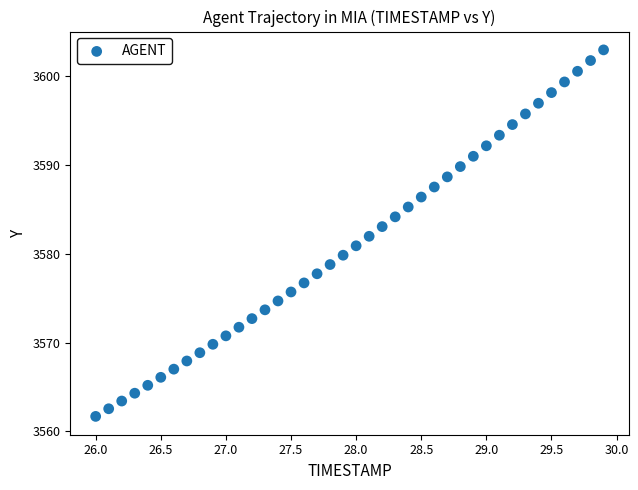

What is the range of Y values (max minus min)?

41.3